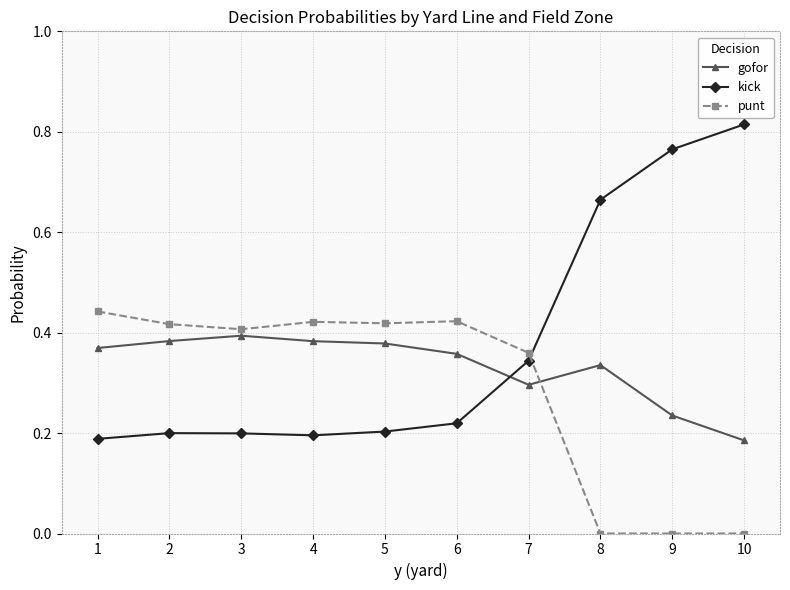

What are all the series names shown in the legend?

gofor, kick, punt